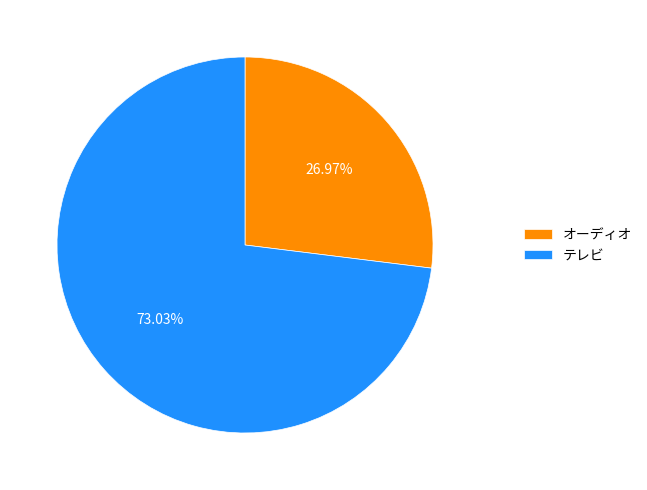

What is the majority slice?

テレビ